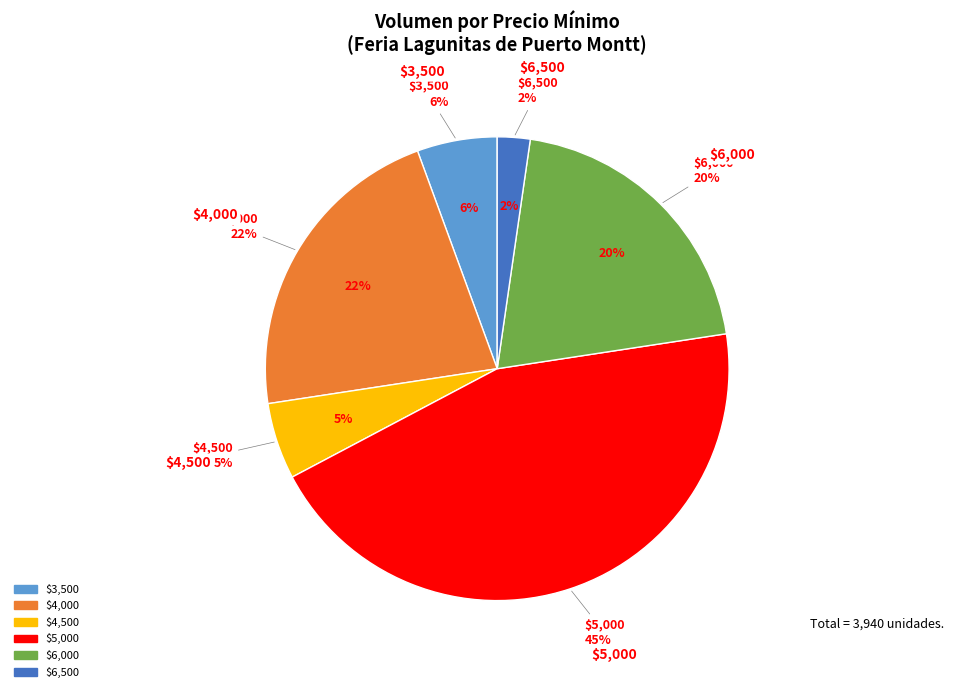

Is there a majority slice in this chart?

No